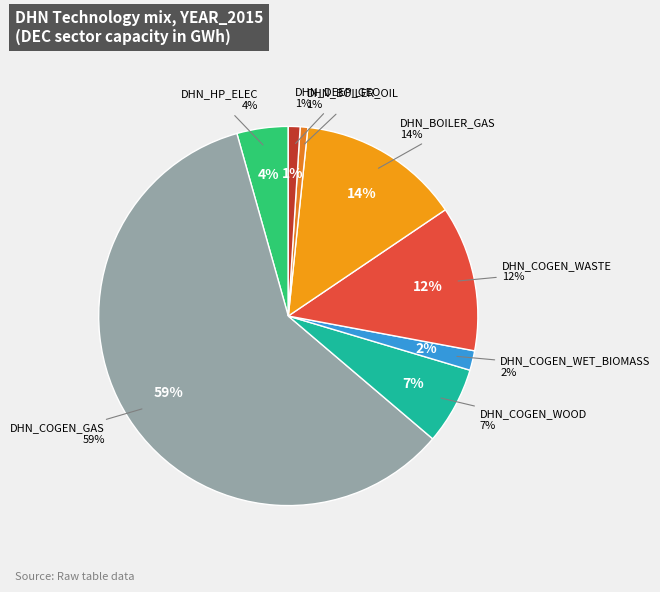

To the nearest percent, what percentage of the pie is DHN_COGEN_GAS?

59%